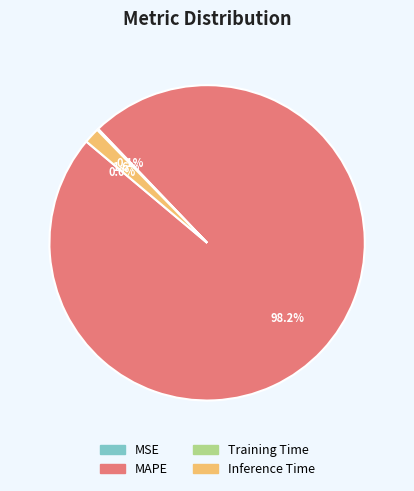

What portion of the pie excludes Inference Time?

98.4%